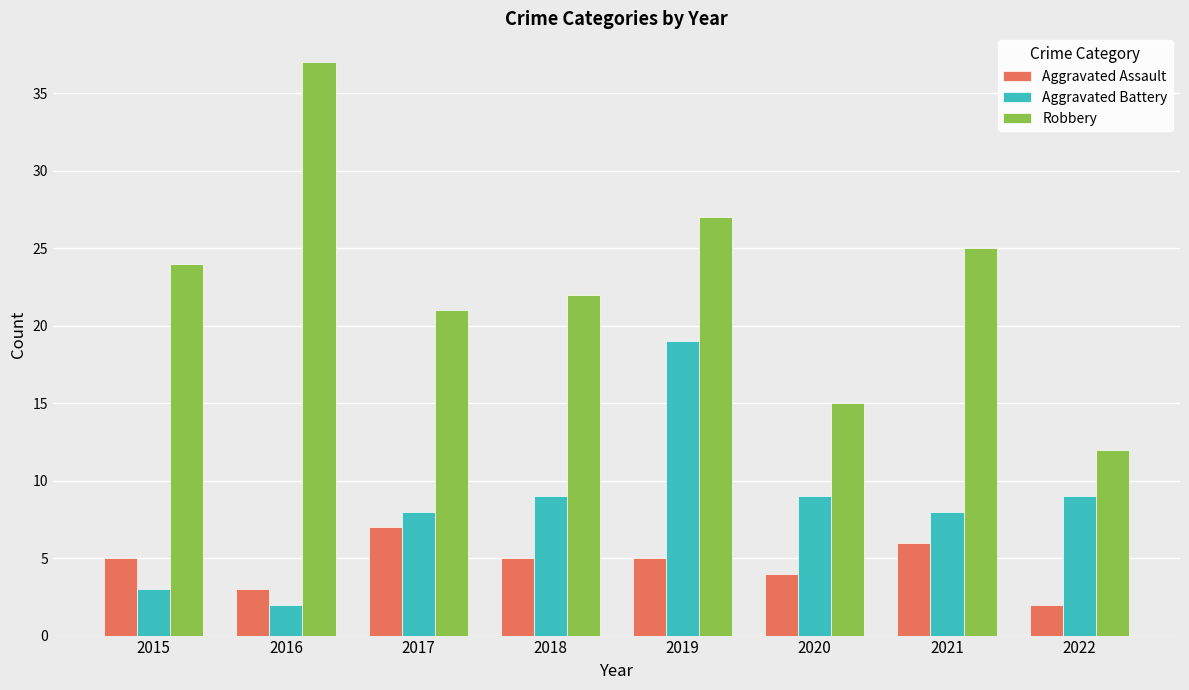

Reading left to right, what are all the values shown in this chart?

Aggravated Assault: 5	3	7	5	5	4	6	2
Aggravated Battery: 3	2	8	9	19	9	8	9
Robbery: 24	37	21	22	27	15	25	12